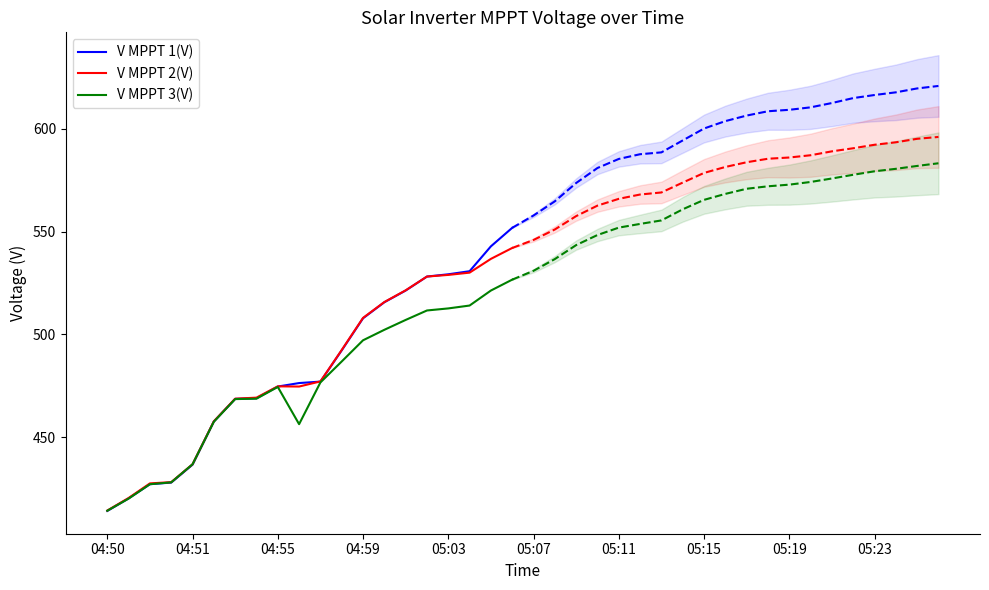

How many values in the V MPPT 3(V) series are below 476?

10